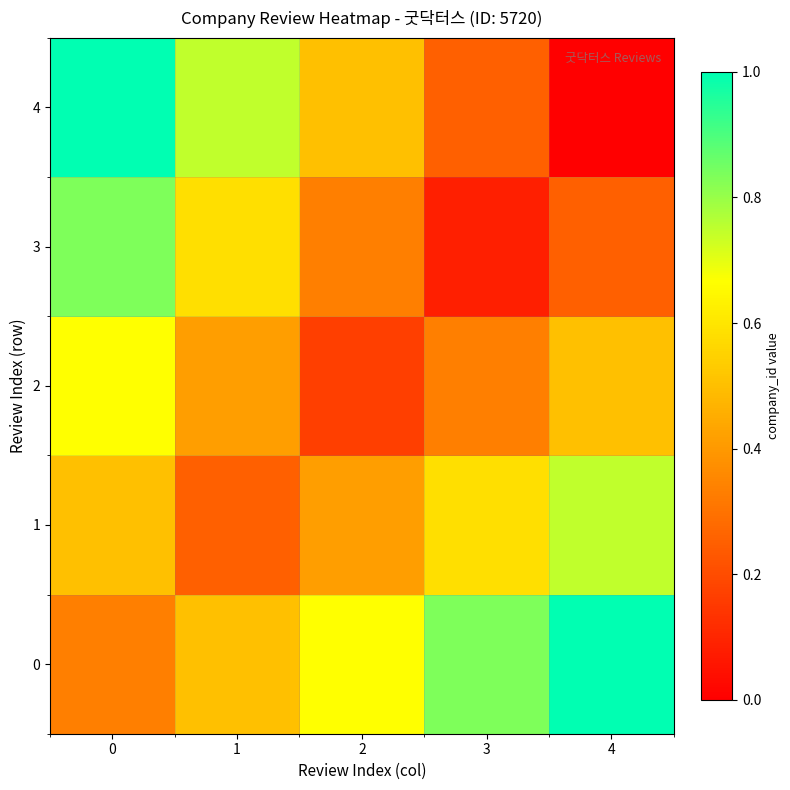

Rank the series by their maximum value, from lowest to highest.

2, 1, 3, 0, 4